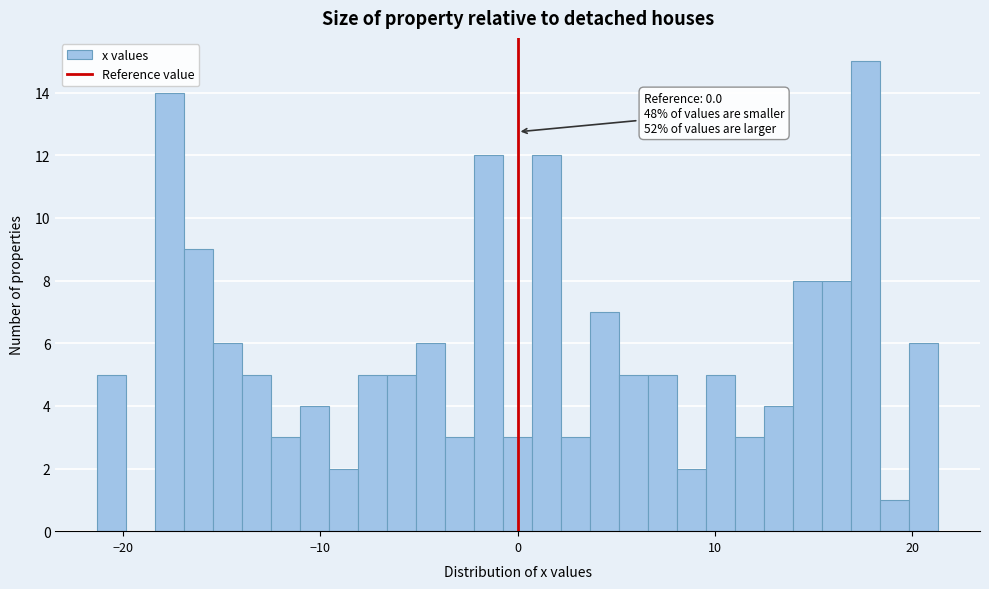

Read against the x-axis, roughly where is the centre of the tallest bar?

18